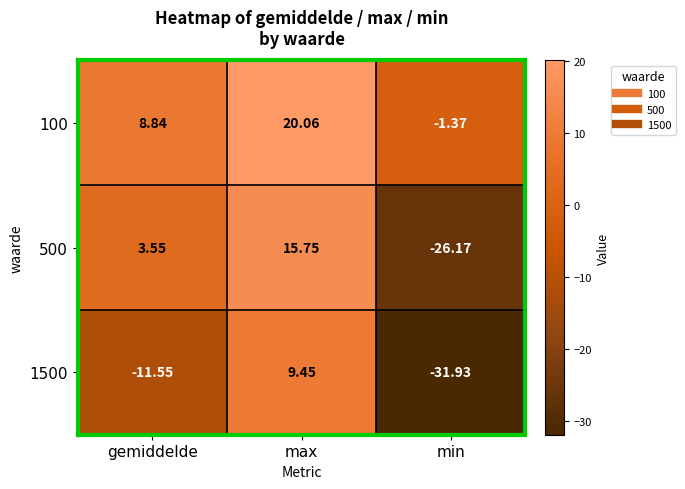

What is the difference between the highest and lowest values at max?

10.6